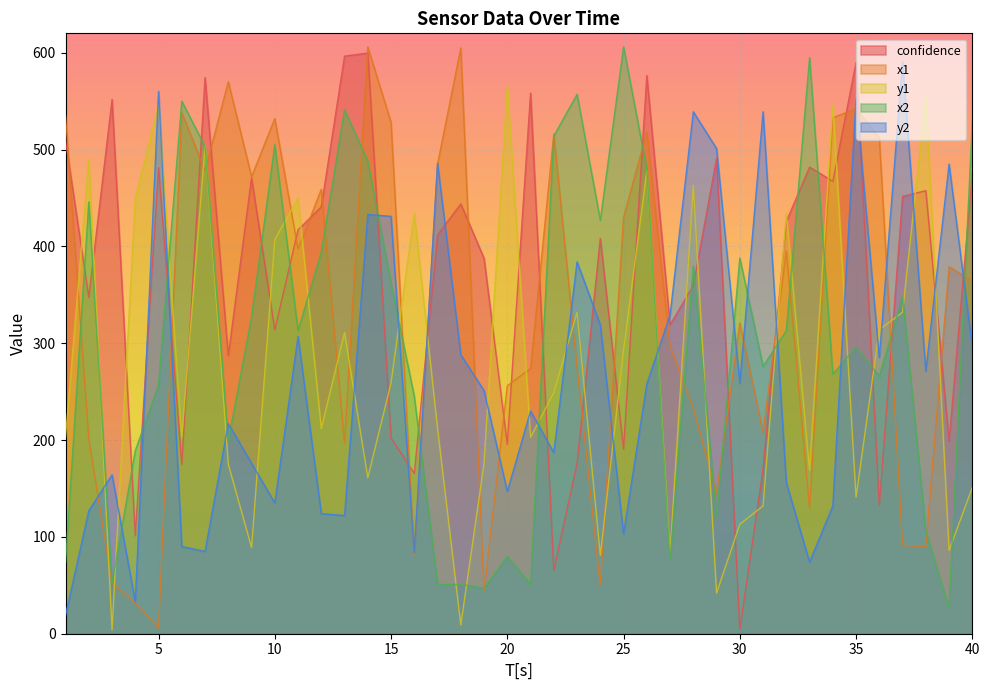

True or false: x2 and x1 cross at least once.

True